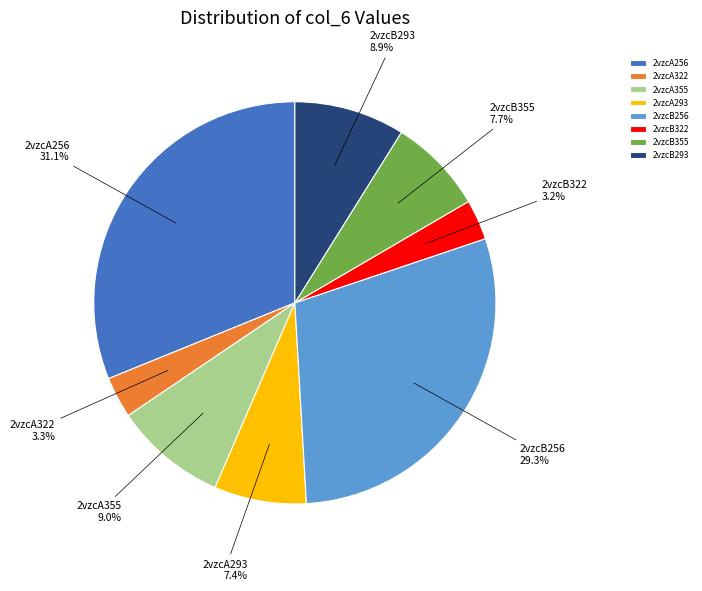

The 2vzcA322 slice represents 13% of the pie. True or false?

False